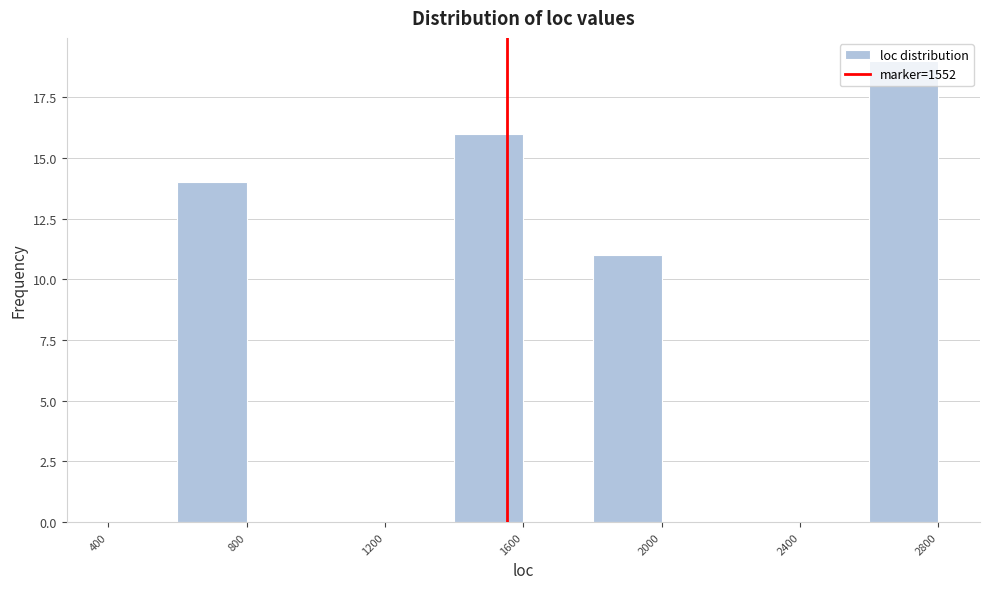

What is the height of the bar covering 600 to 800 on the x-axis? The values are not printed on the chart, so give them approximately, as read against the axis.

14